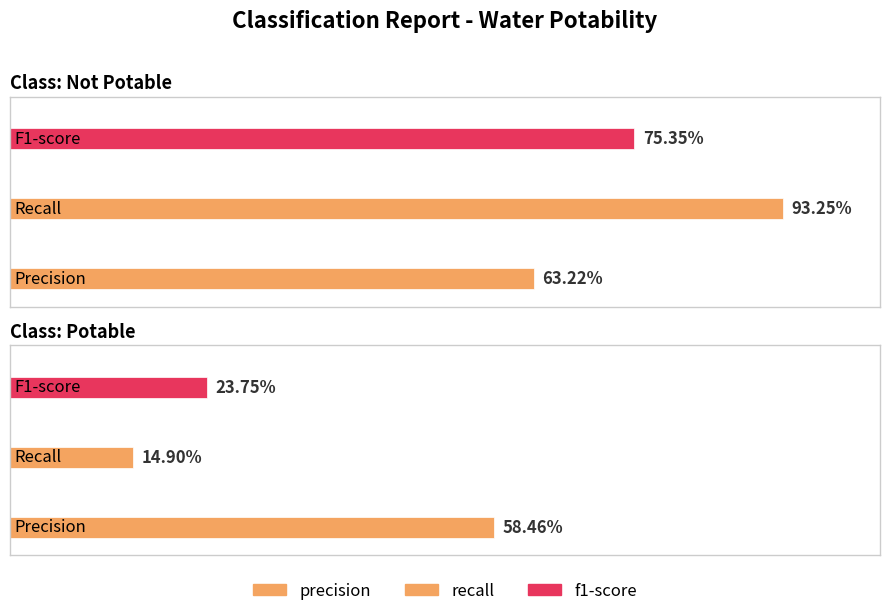

Rank the series by their average value, from lowest to highest.

f1-score, recall, precision